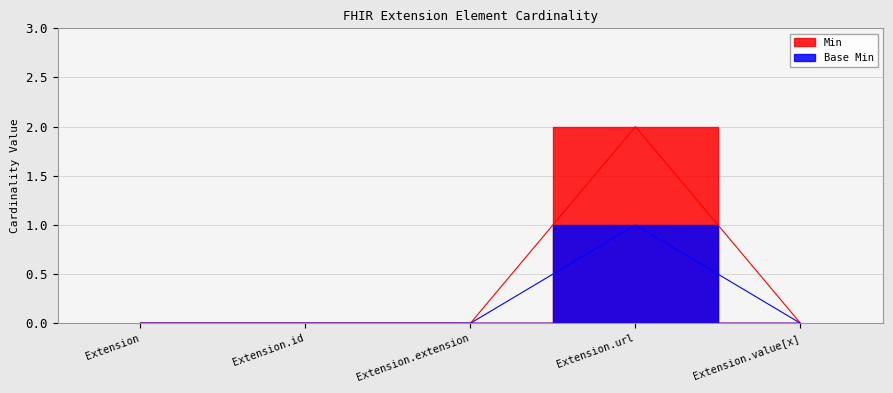

True or false: Base Min and Min intersect in this chart.

False